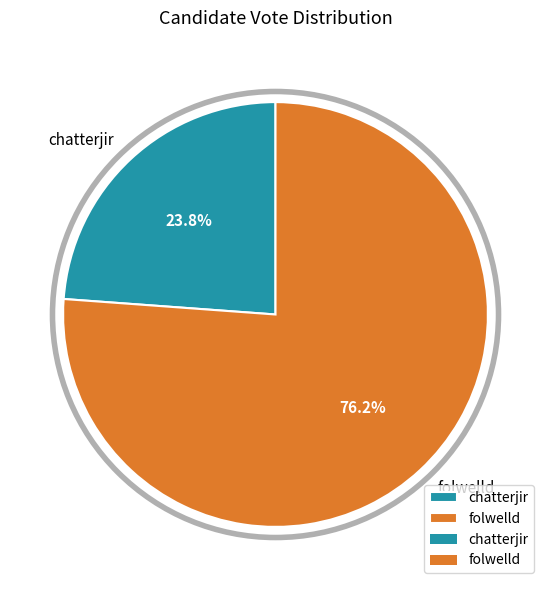

How many segments does this pie chart have?

2